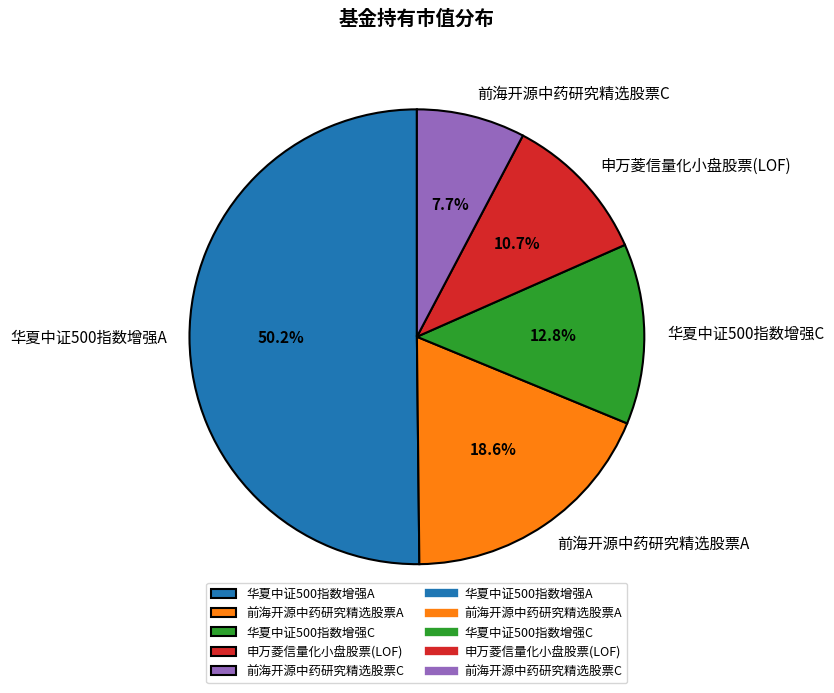

Does 前海开源中药研究精选股票C represent more than half of the total?

No